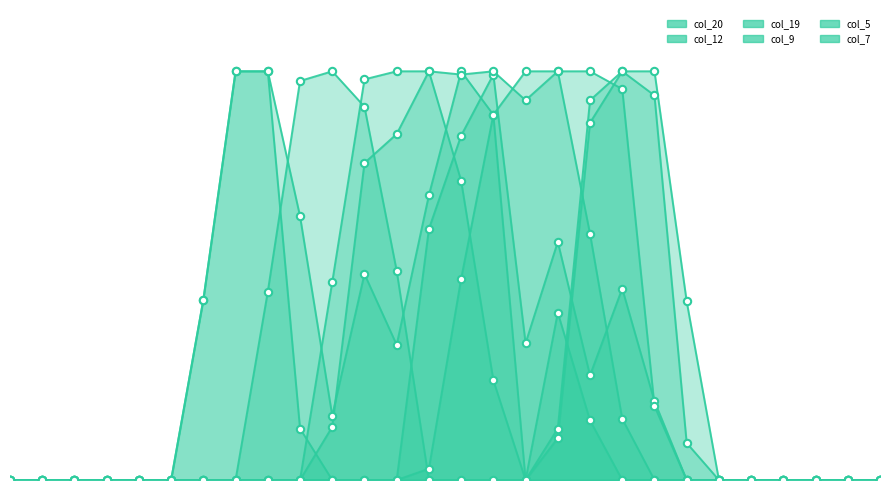

Which series has the widest spread of Y values?

col_20